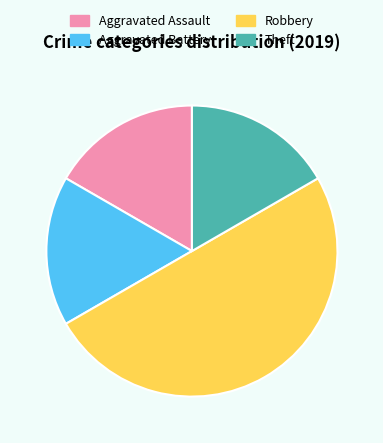

Combined, do Robbery and Aggravated Assault account for over 50%?

Yes